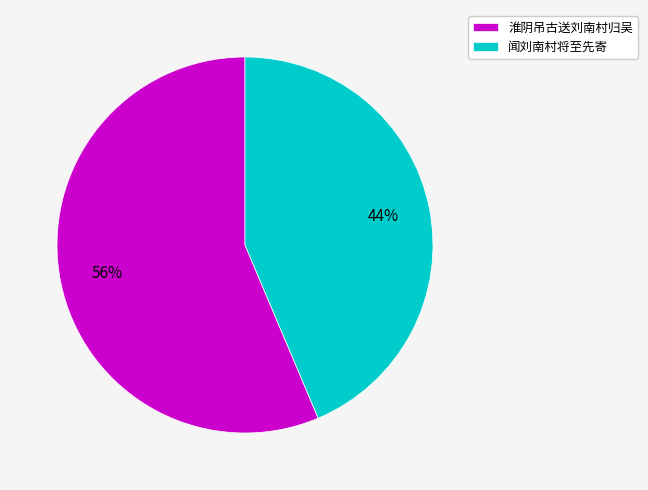

Is 淮阴吊古送刘南村归吴 the majority of the pie?

Yes